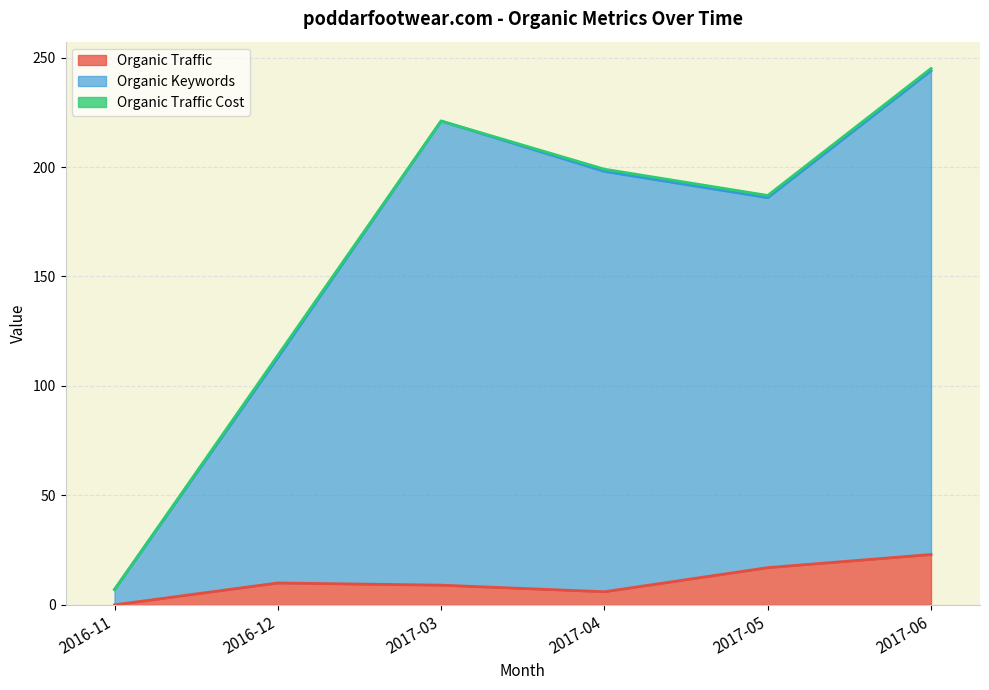

Which series changed the most between 2016-12 and 2017-03?

Organic Keywords